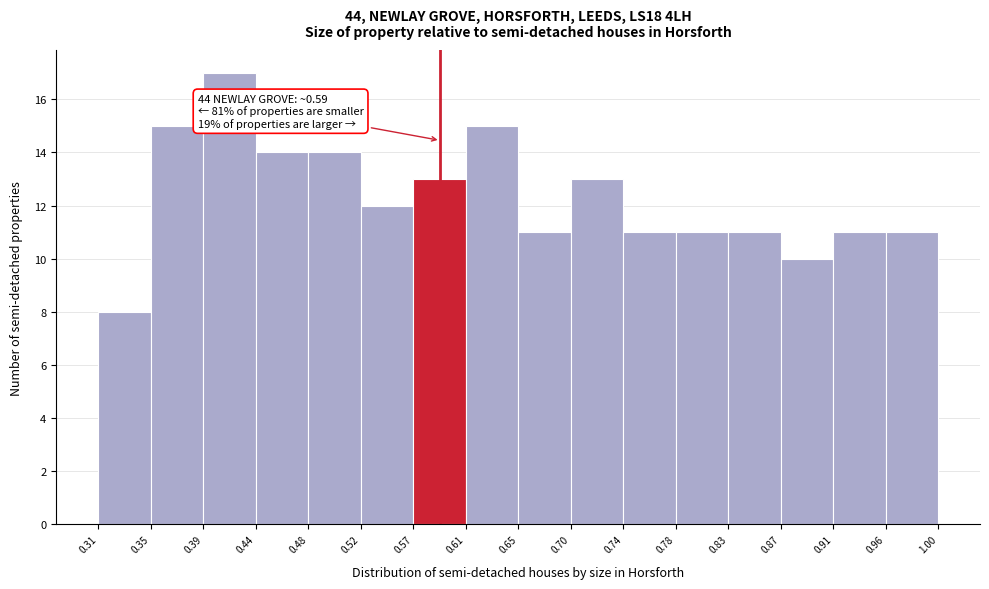

Over which range of the x-axis is the bar tallest?

0.39 to 0.44